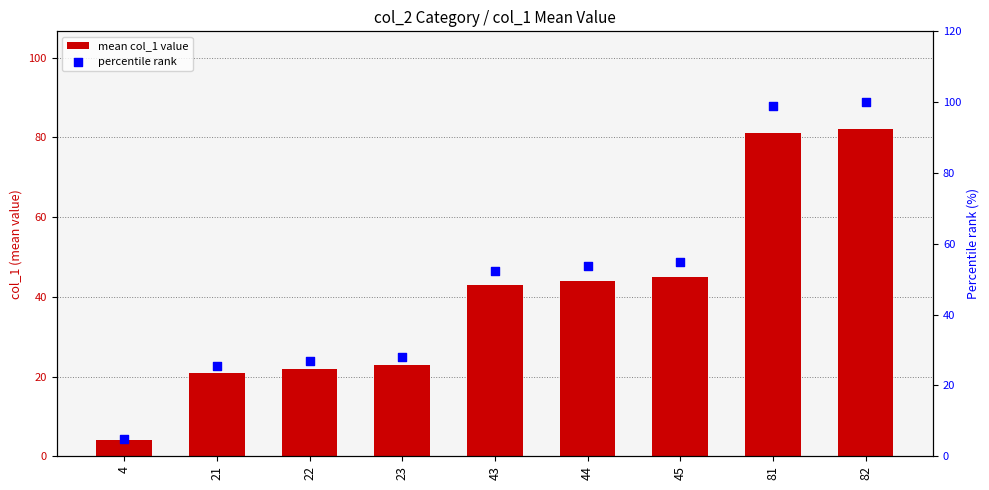

Which series contains the lowest Y value?

mean col_1 value